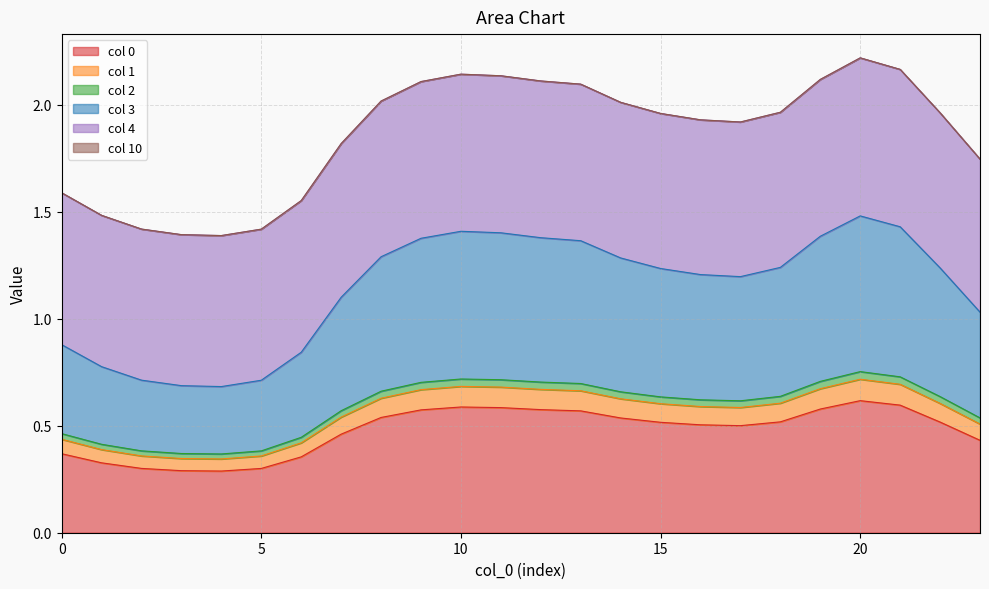

The col 0 series shows 0.6 at 10. True or false?

True